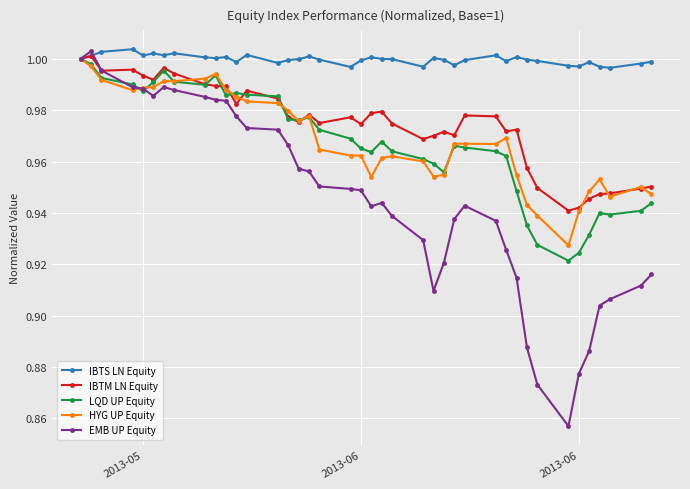

Which series has the largest total across all categories?

IBTS LN Equity